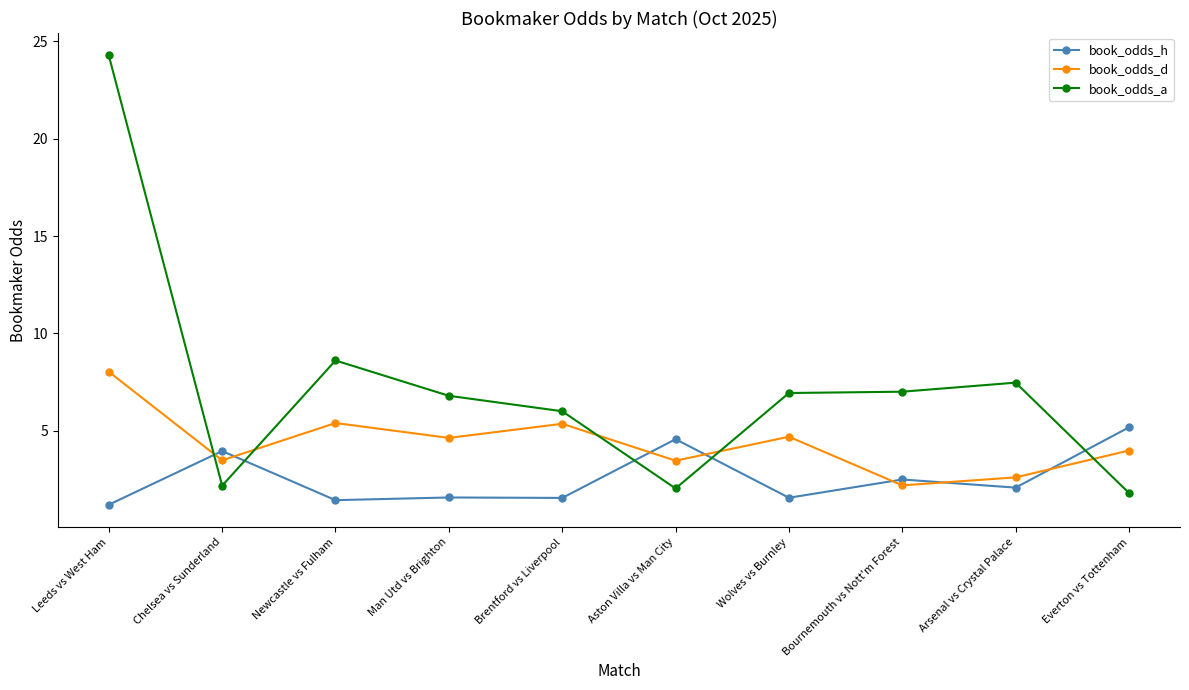

Read the book_odds_a value at Bournemouth vs Nott'm Forest.

7.0